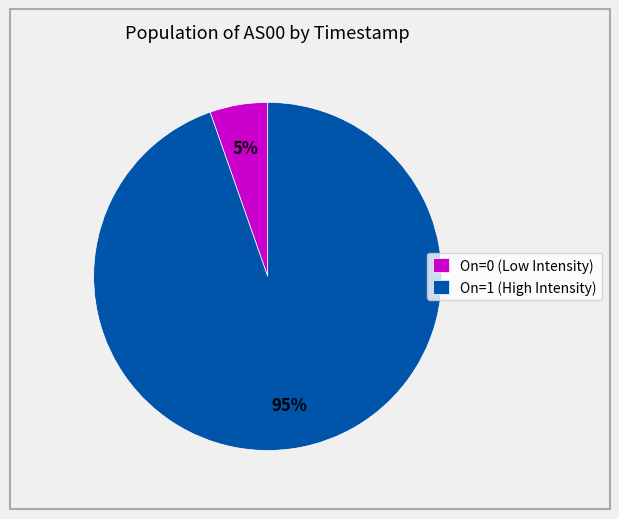

Is it true that On=0 (Low Intensity) is 5% of the pie?

True